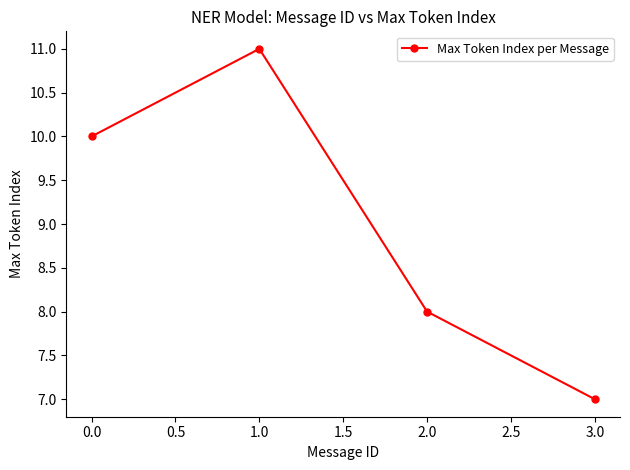

Which category has the lowest value across all series?

3.0